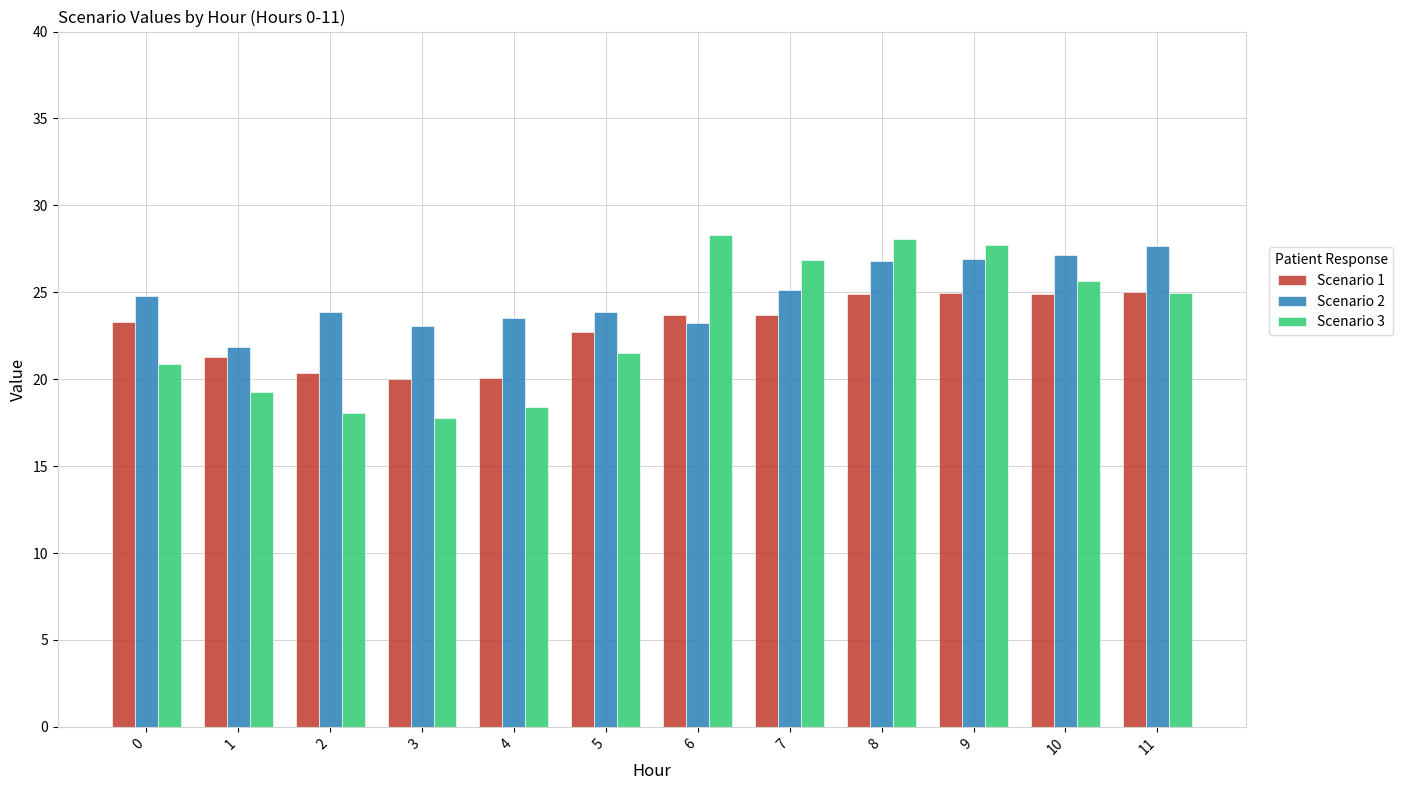

What is the value of the Scenario 1 bar at the 6th from the left?

22.7